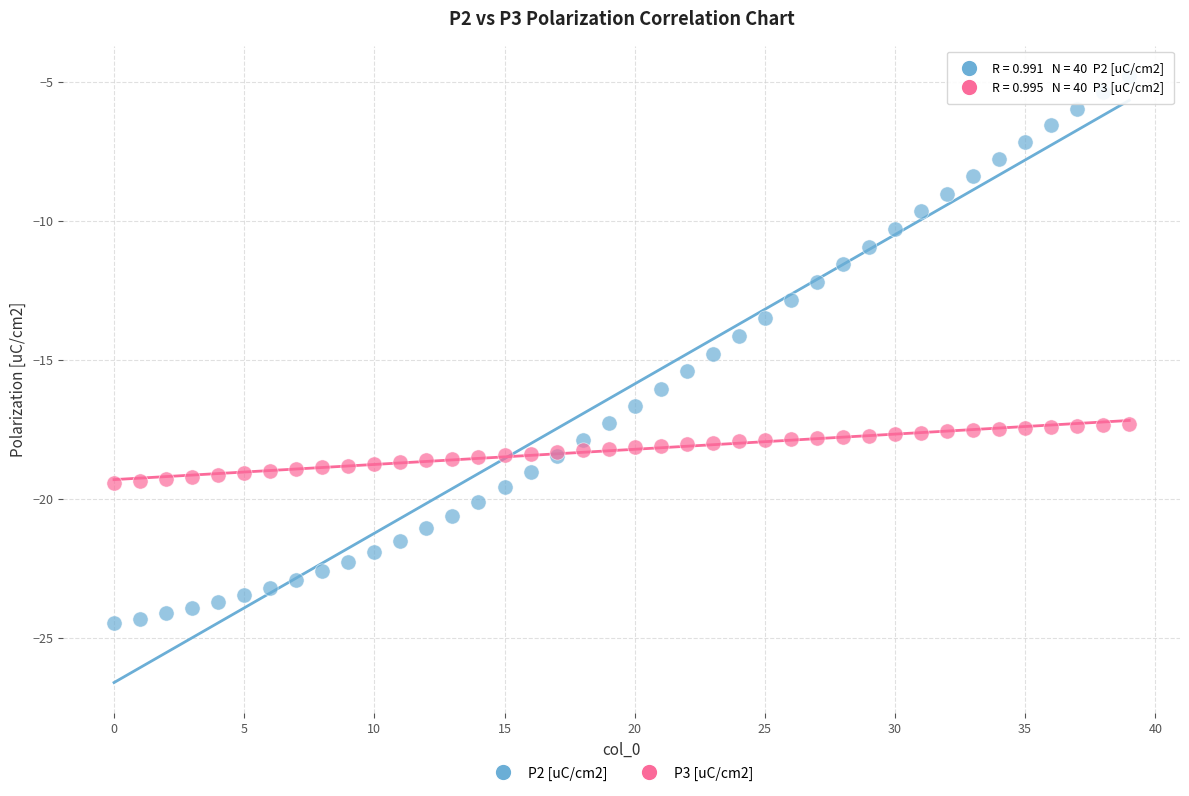

Which series has the widest spread of Y values?

P2 [uC/cm2]